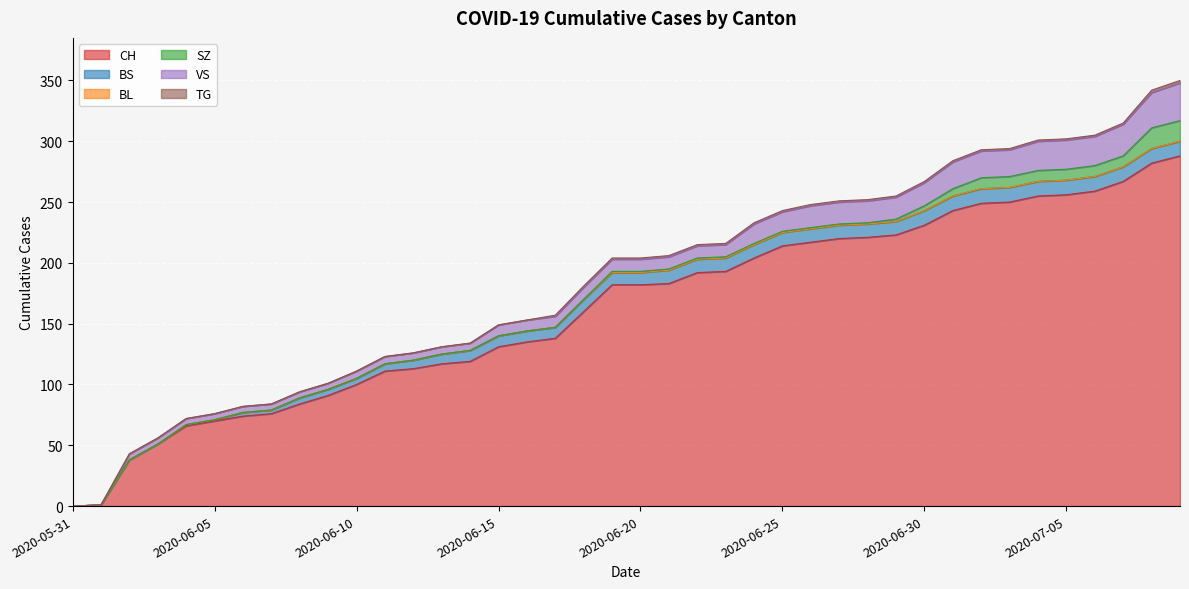

True or false: BL and VS intersect in this chart.

False